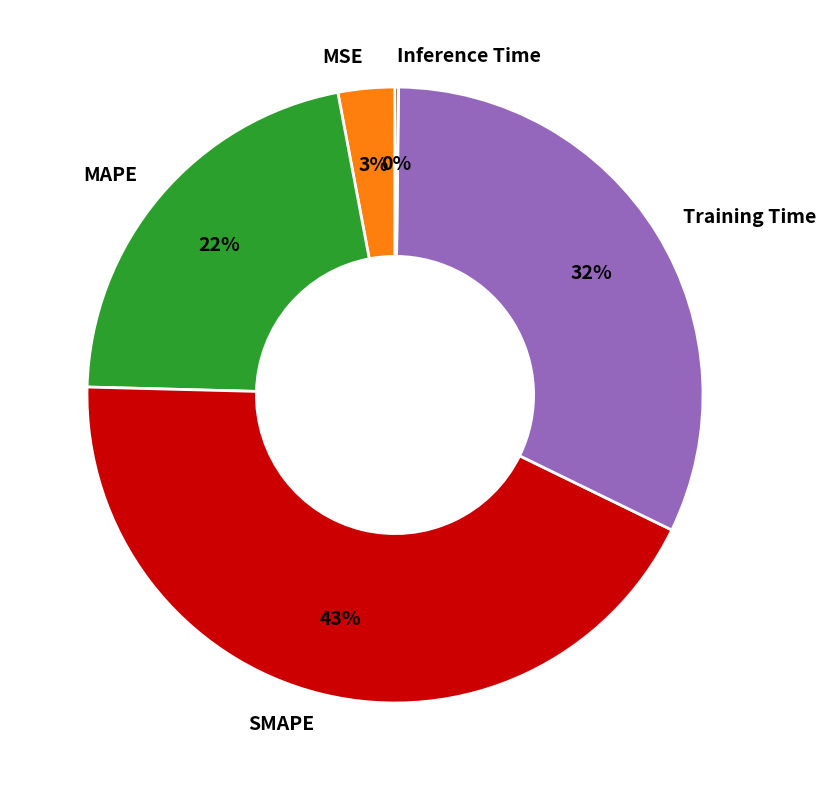

The MSE slice represents 3% of the pie. True or false?

True